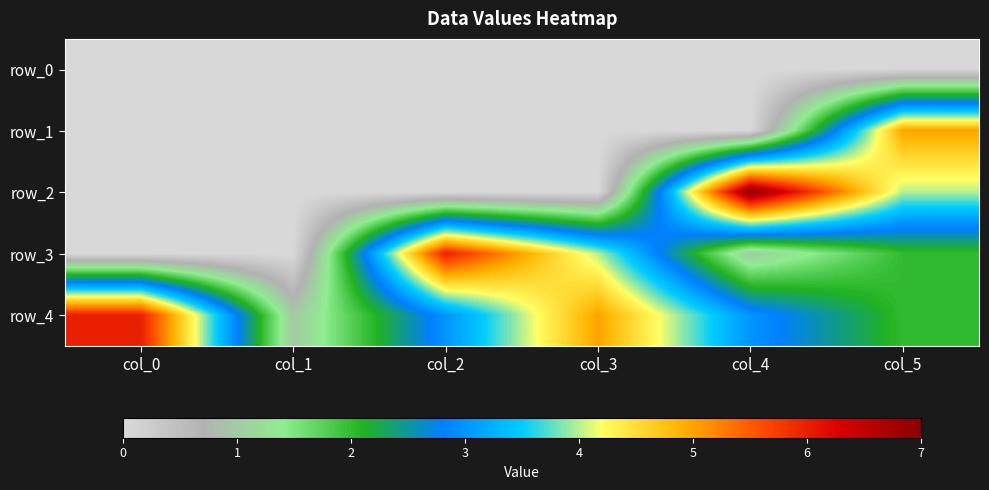

Is it true that row_1 equals 0 at col_0?

True